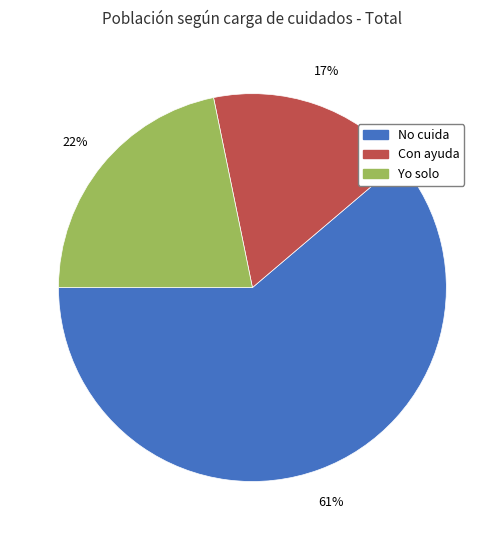

Count the number of slices in the pie.

3